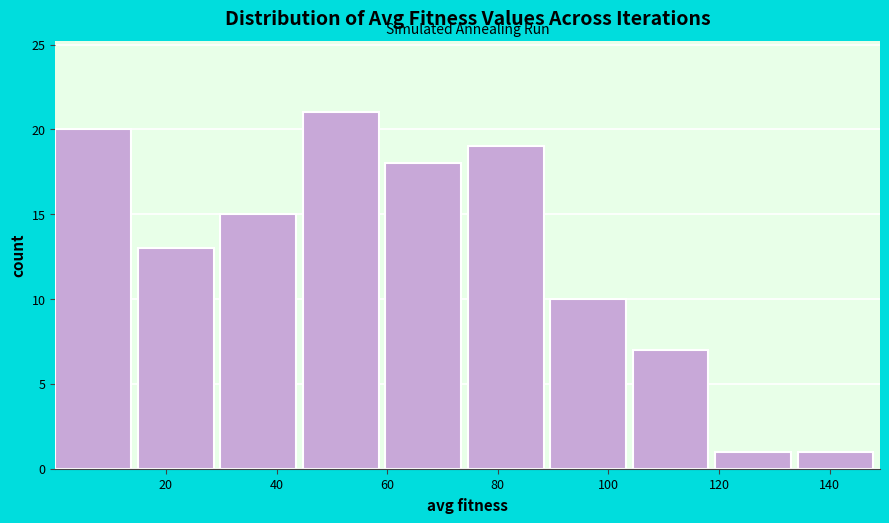

Reading left to right, list every bar in this chart as the range it spans on the x-axis followed by its height. Neither the bar edges nor the heights are printed on the chart, so give them approximately, as read against the axes.

0 to 14: 20
14 to 30: 13
30 to 44: 15
44 to 60: 21
60 to 74: 18
74 to 90: 19
90 to 104: 10
104 to 120: 7
120 to 134: 1
134 to 150: 1